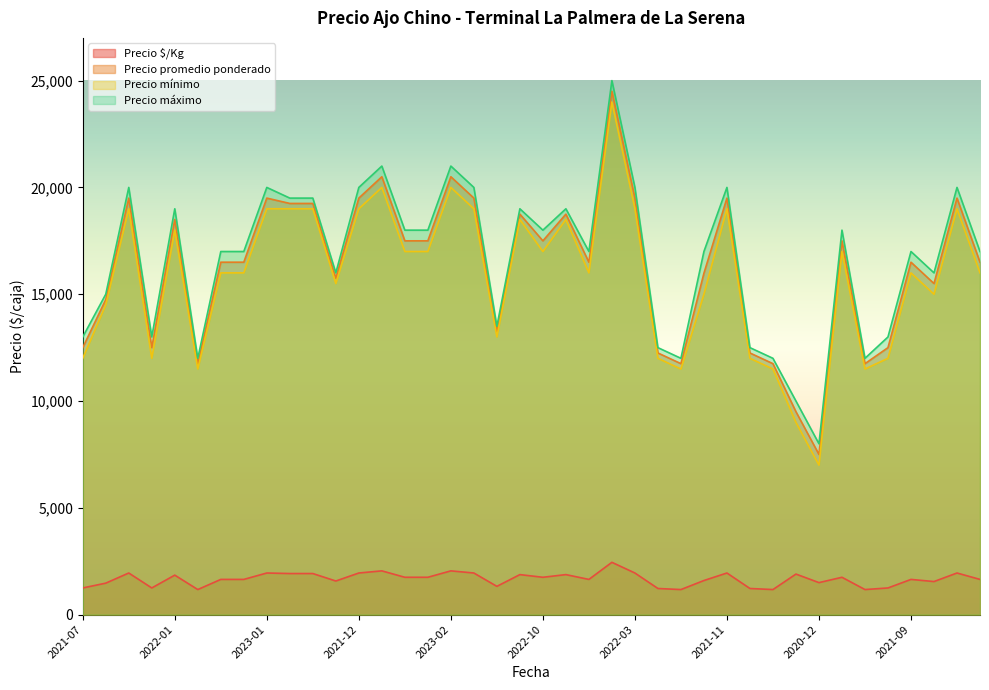

How many lines are shown in the chart?

4